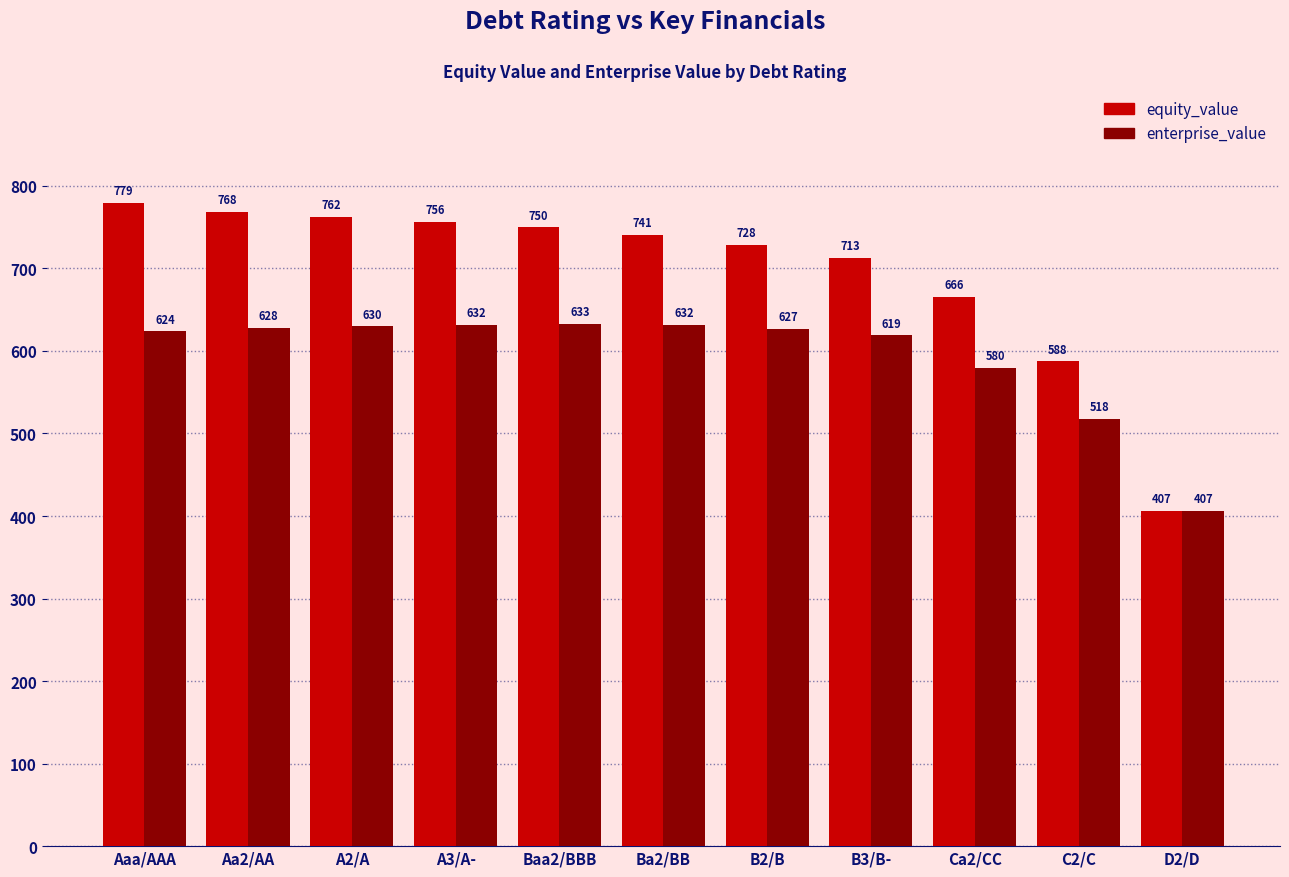

Does the chart contain any negative values?

No